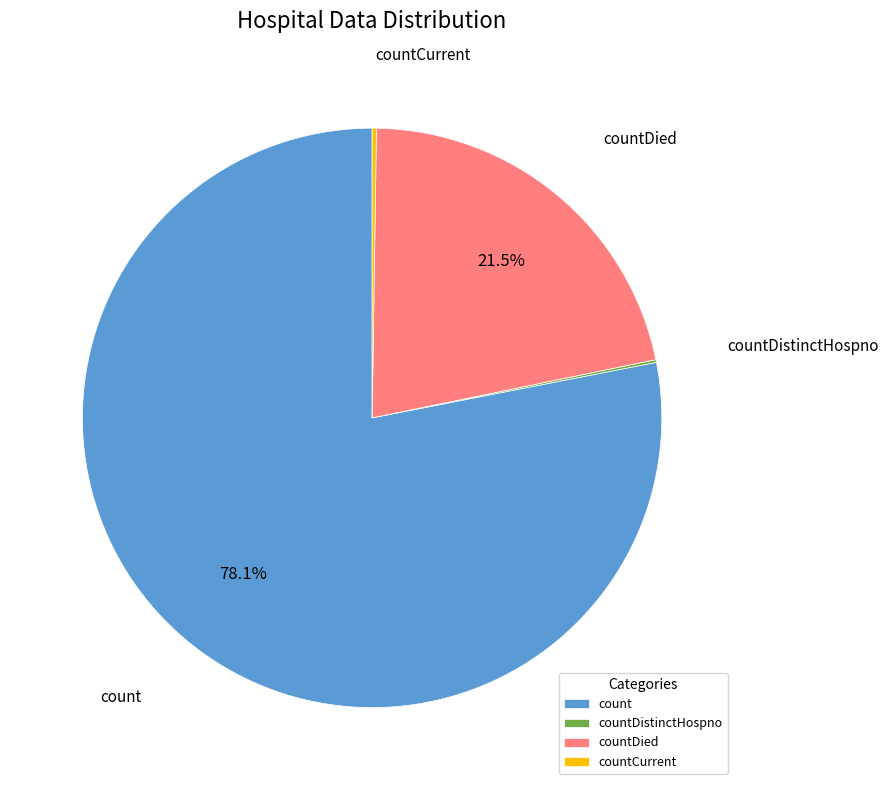

How much of the chart is everything except countDied?

78.5%